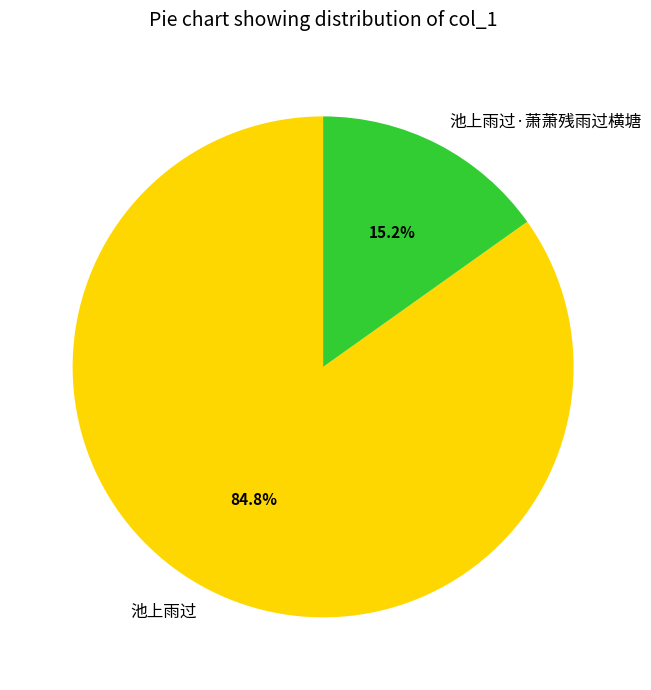

Approximately how many times larger is the value at 池上雨过 compared to 池上雨过·萧萧残雨过横塘?

5.6